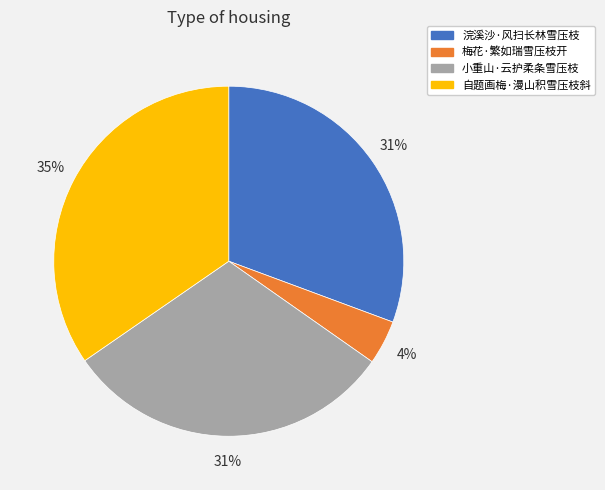

Between 梅花·繁如瑞雪压枝开 and 浣溪沙·风扫长林雪压枝, which is larger?

浣溪沙·风扫长林雪压枝